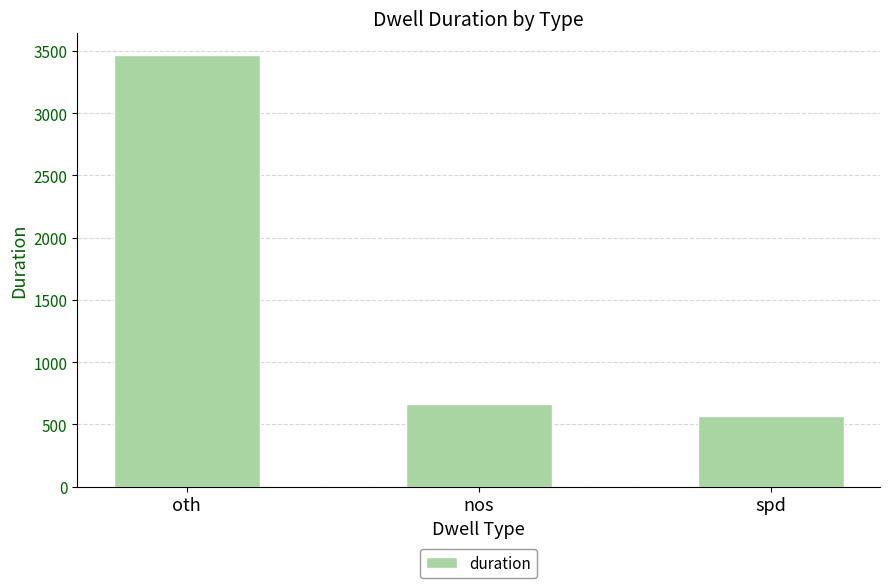

At which label is the value closest to 2019?

nos